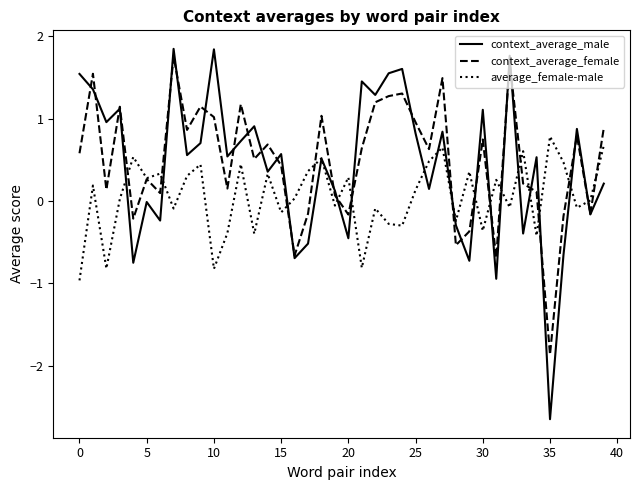

True or false: context_average_female has more than 0 points higher than both neighbors.

True